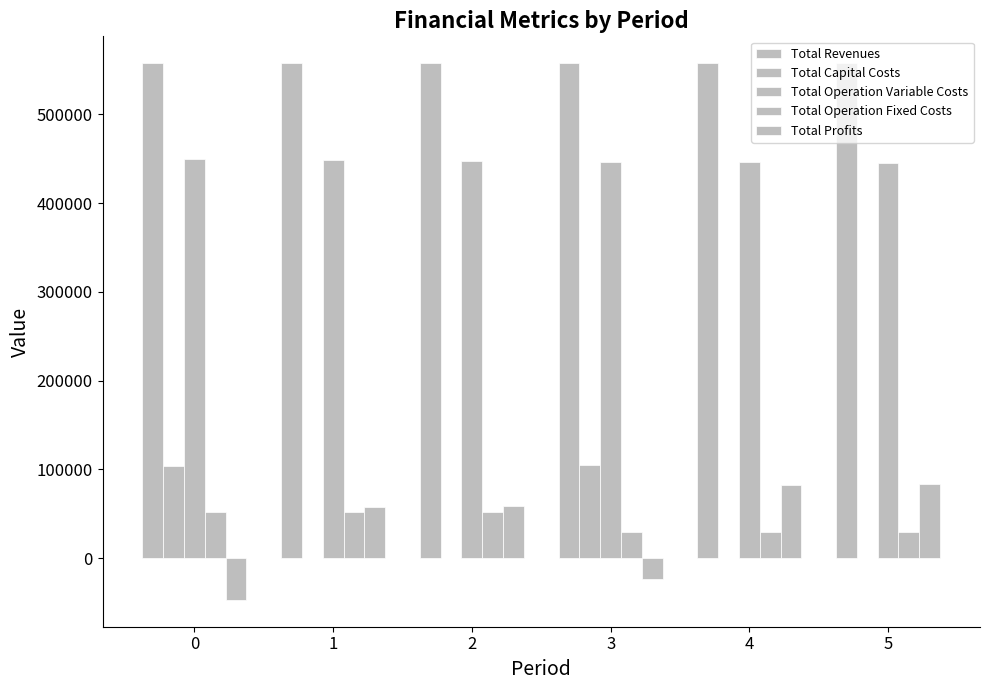

Are the bars grouped side by side (vs. stacked)?

Yes